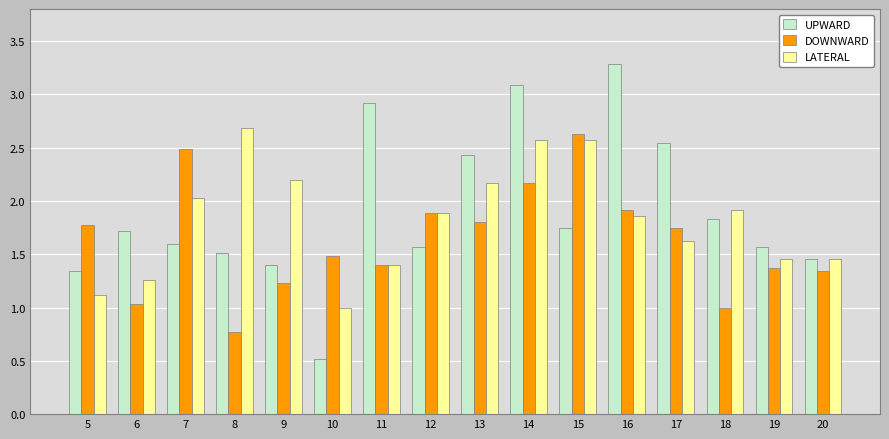

Which series has the largest range (max minus min)?

UPWARD